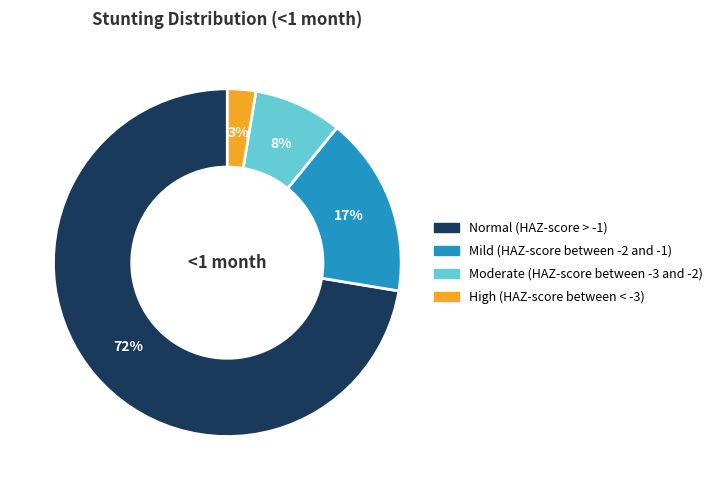

What is the largest slice in the pie chart?

Normal (HAZ-score > -1)